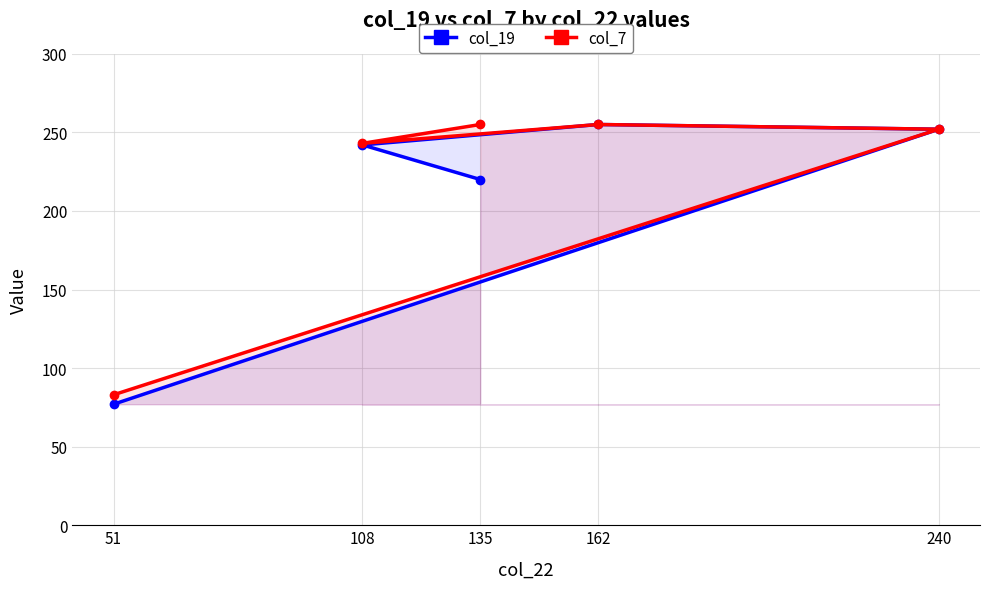

The col_7 series shows 395 at 108. True or false?

False